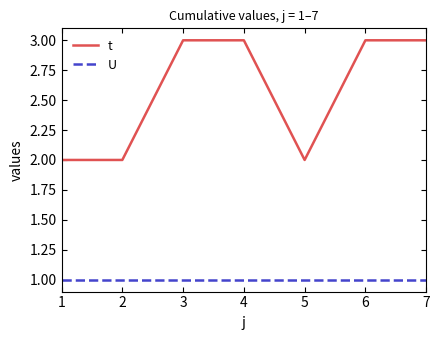

Is this an area chart (filled region under the line)?

No